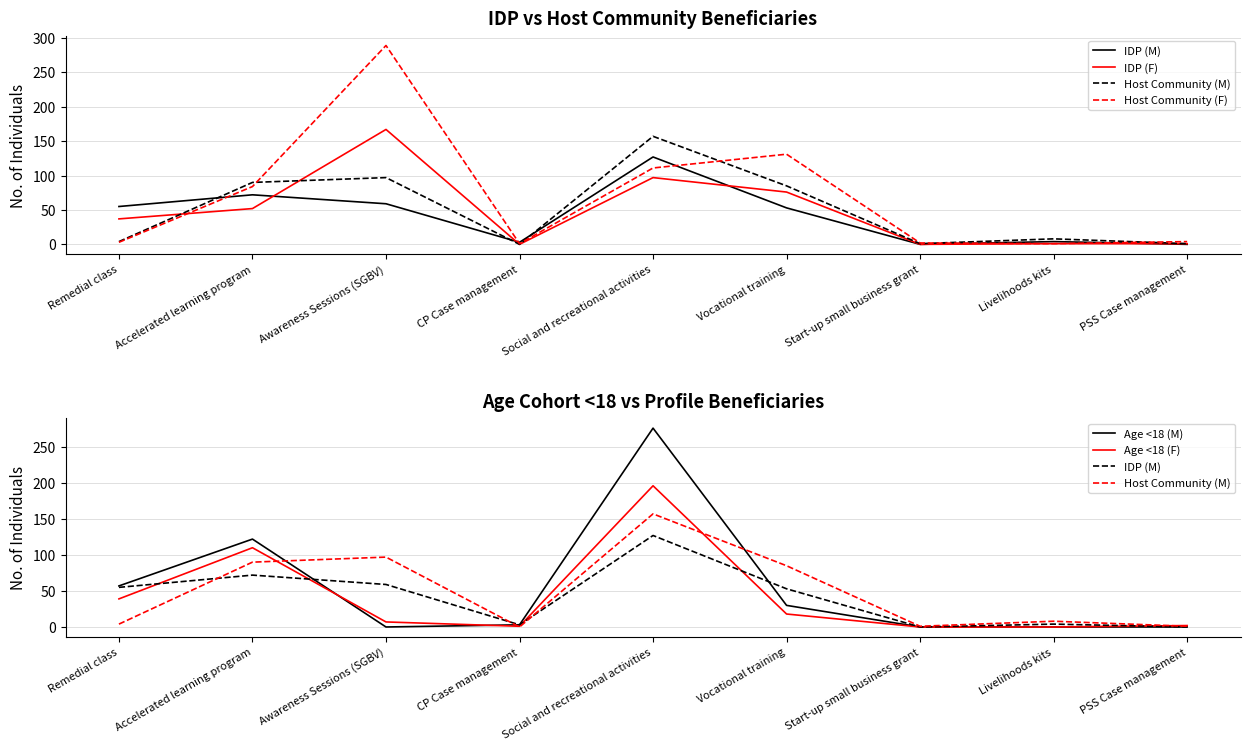

At which category is the sum across all series the highest?

Social and recreational activities